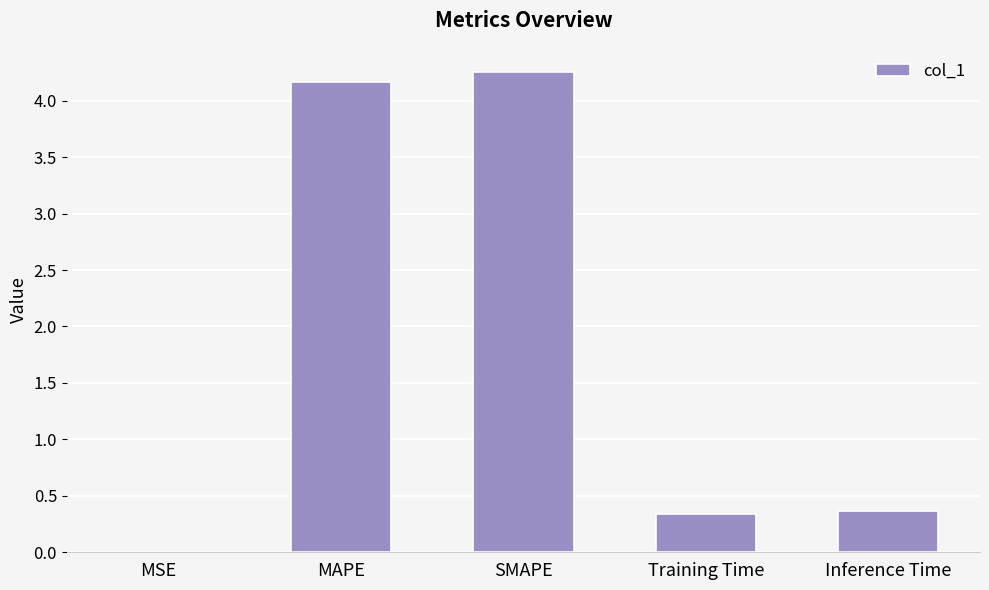

What is the sum of all values?

9.1